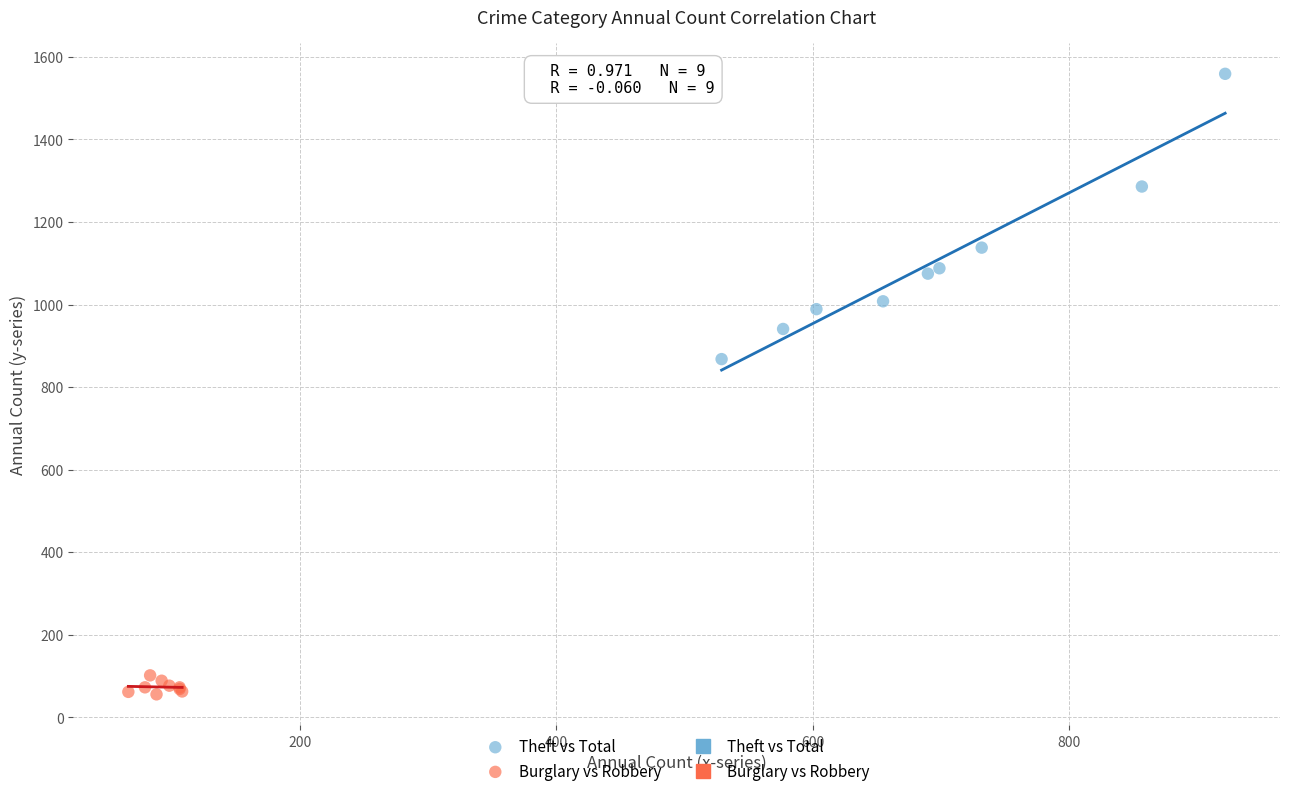

Which series has the largest Y range (max minus min)?

Theft vs Total